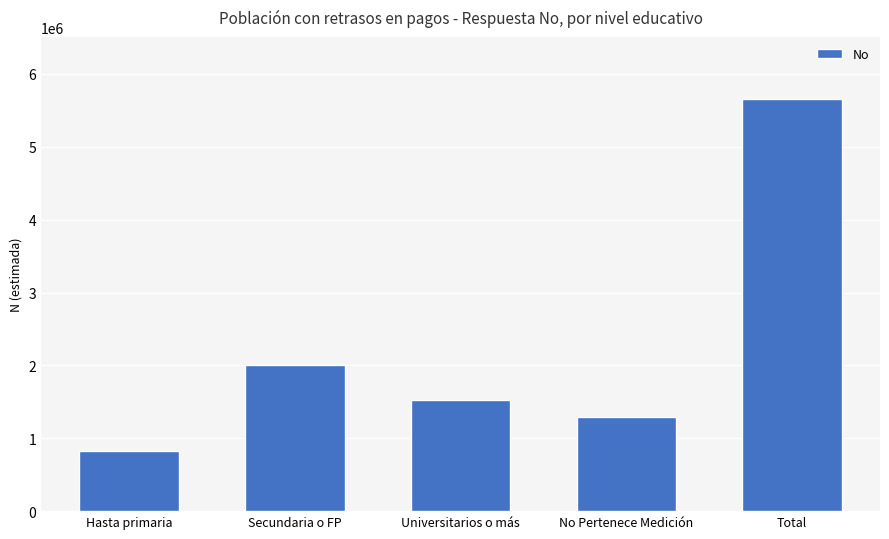

True or false: the data shows 2002227 at Secundaria o FP.

True